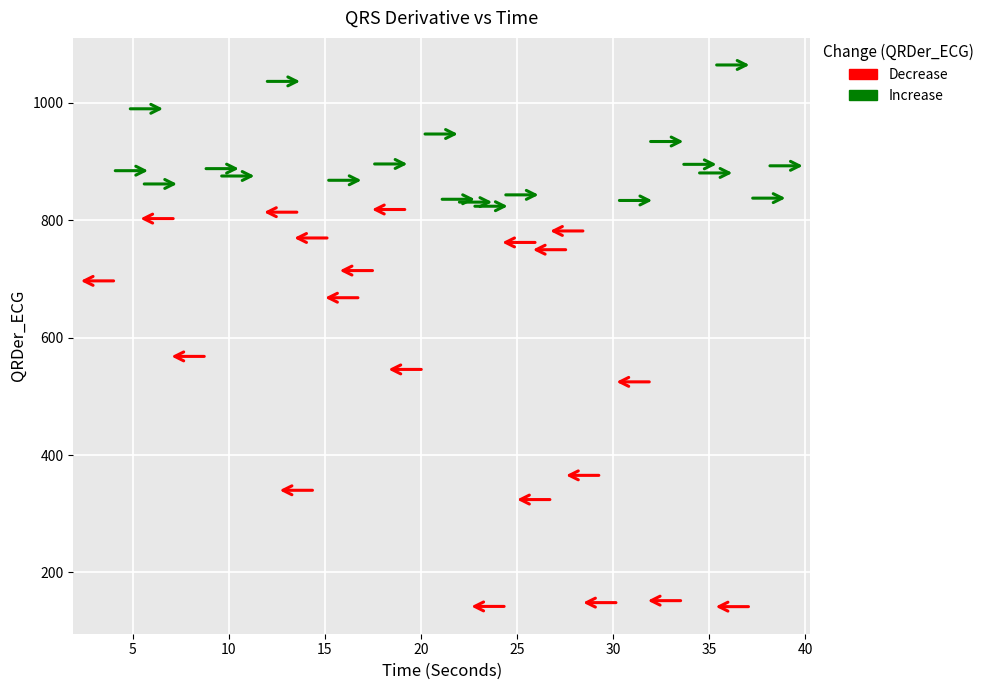

Which series has the widest spread of Y values?

Decrease